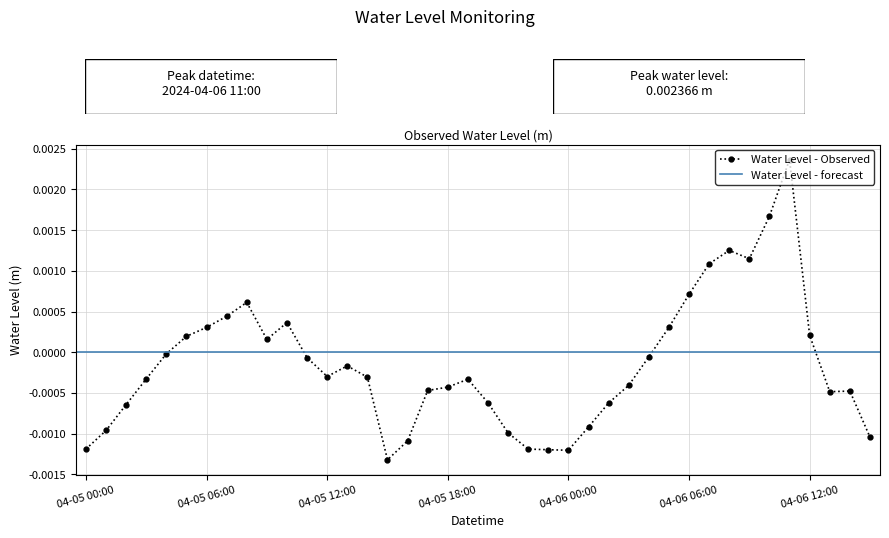

At which label does the data first exceed 0?

2024-04-05 05:00